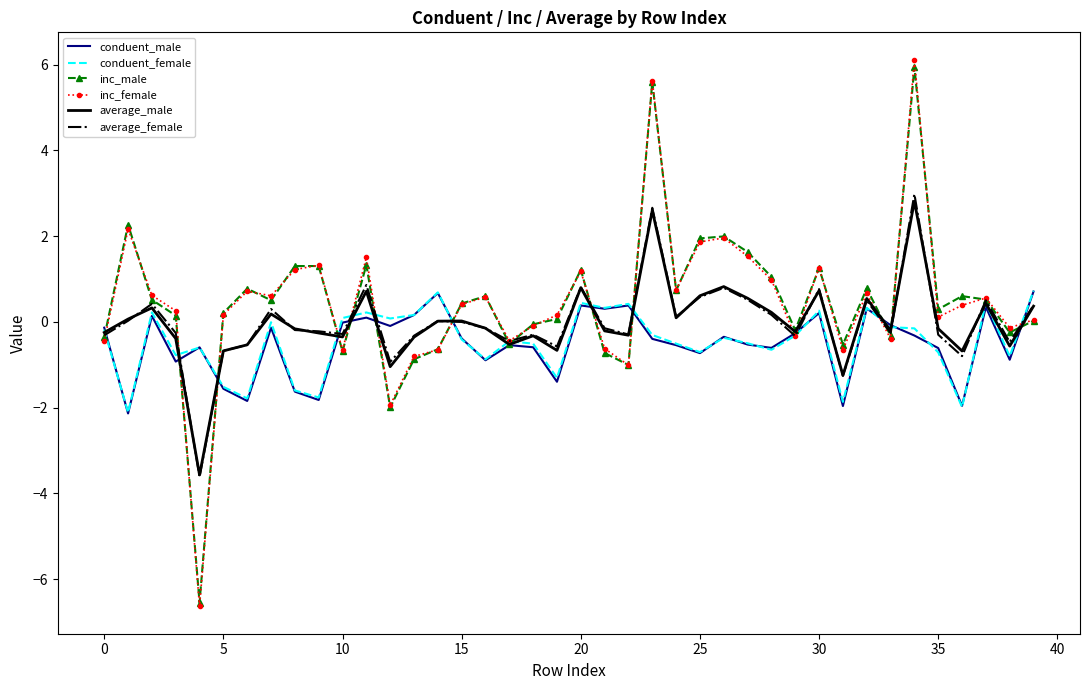

What is the lowest value of the conduent_female series?

-2.1